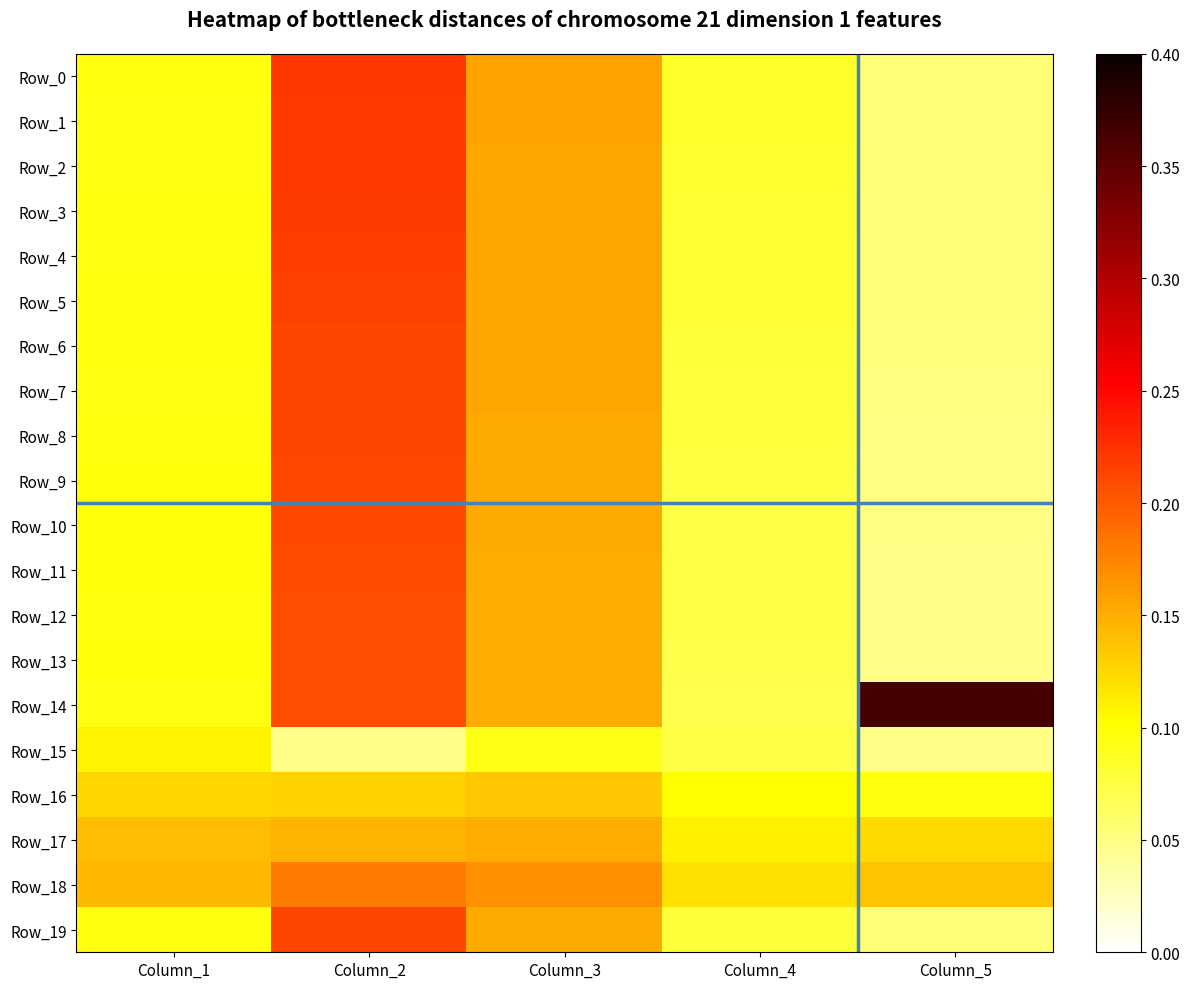

What is the difference between the highest and lowest values at Column_3?

0.1